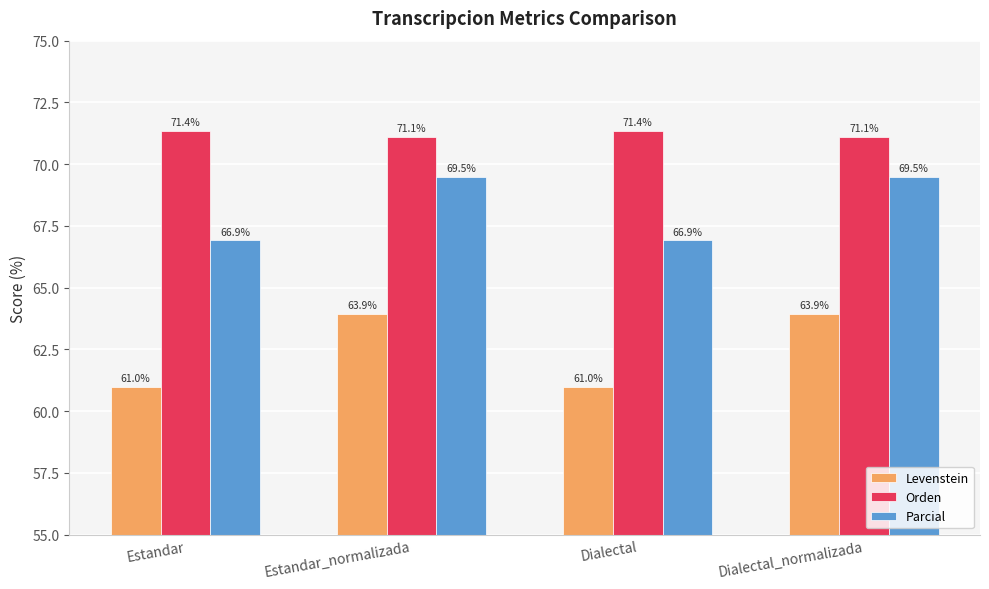

What is the difference between the maximum and minimum values in the Parcial series?

2.6